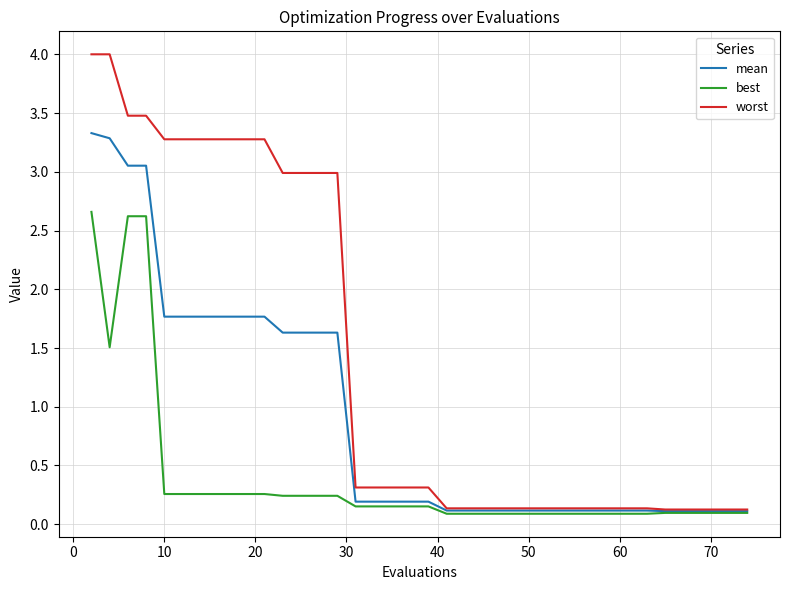

What is the minimum value shown in the chart?

0.1